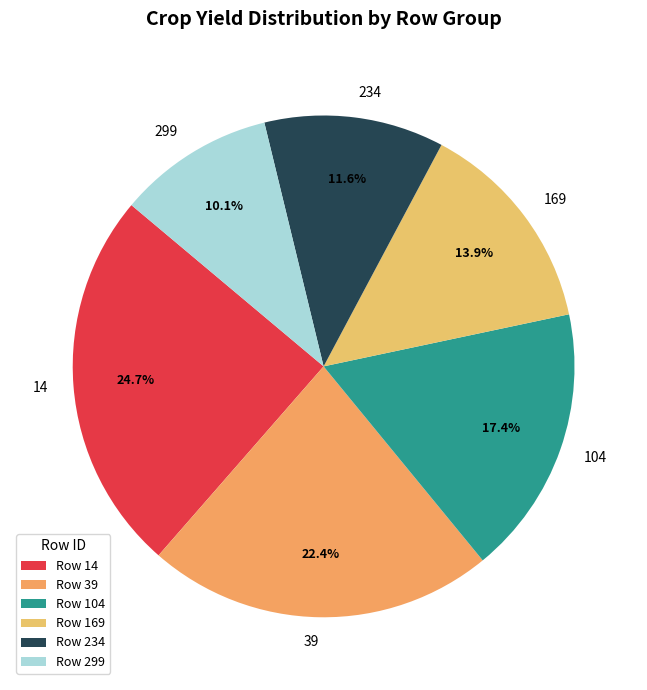

True or false: 104 accounts for 17% of the total.

True